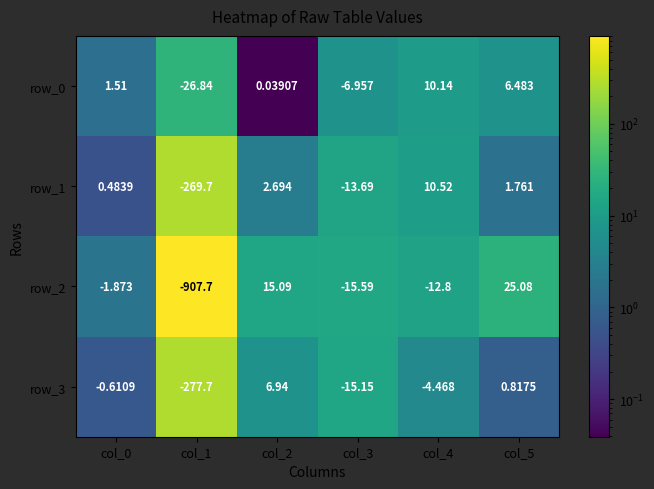

How many distinct data groups are displayed?

4